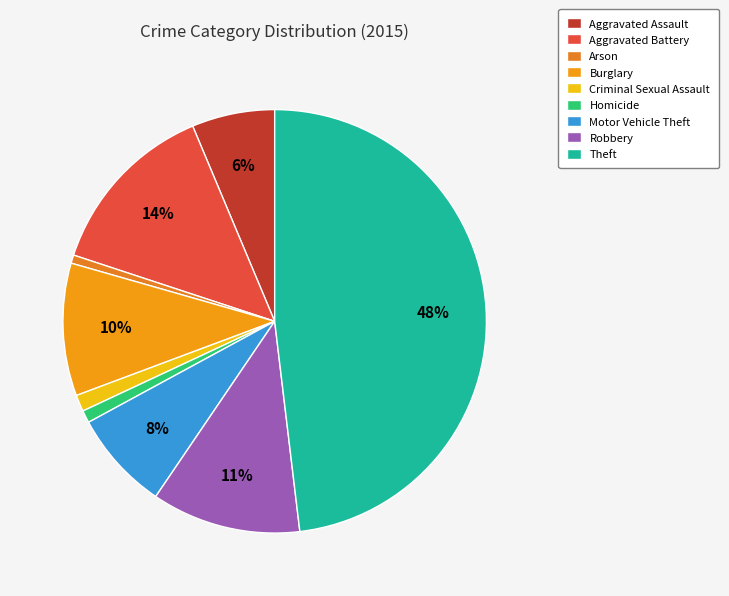

The Robbery slice represents 25% of the pie. True or false?

False